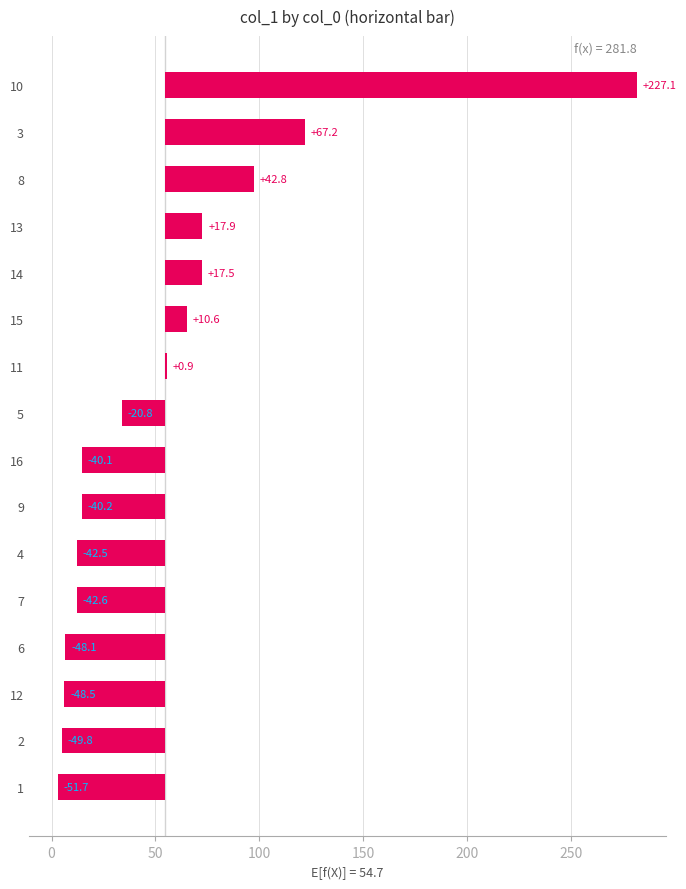

How many negative values are there?

9